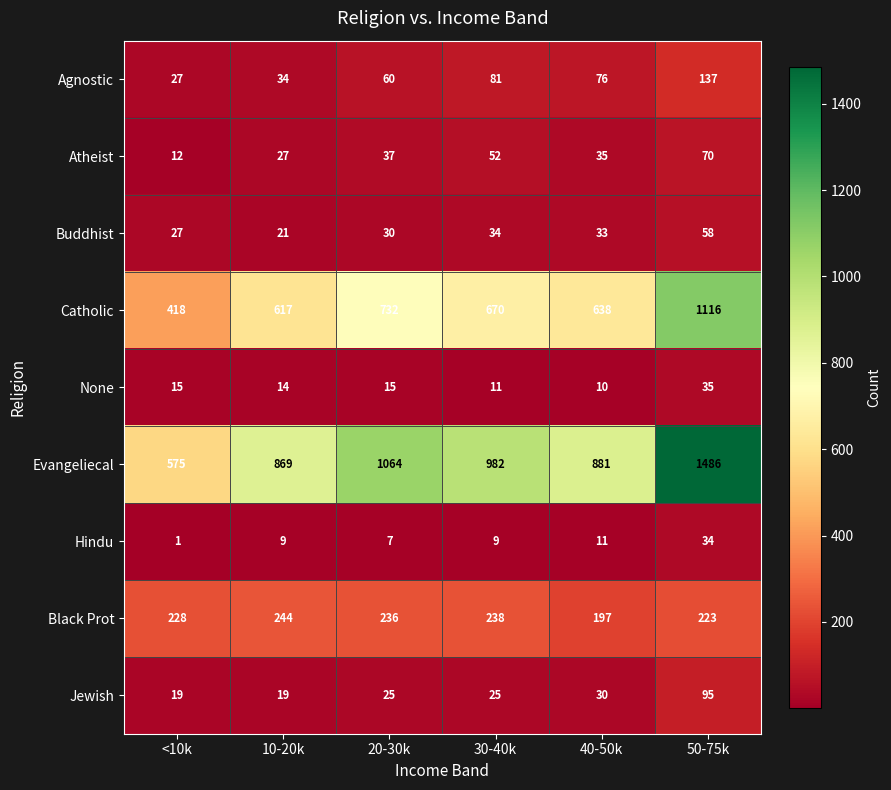

At which label is Agnostic closest to 82?

30-40k